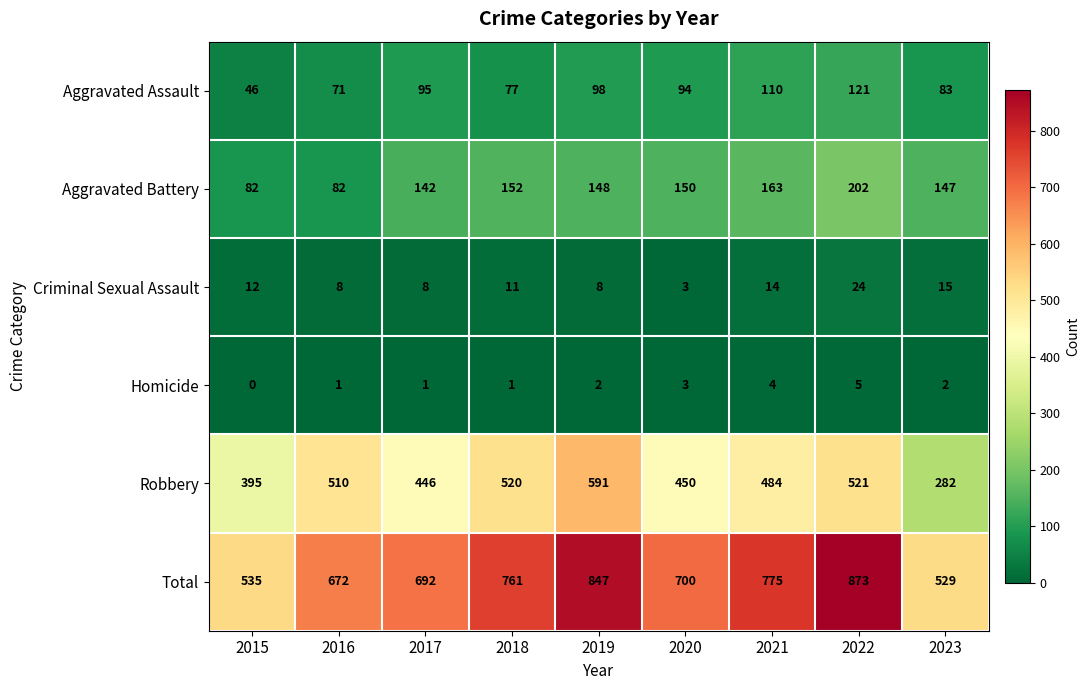

At which label is Aggravated Battery closest to 142?

2017